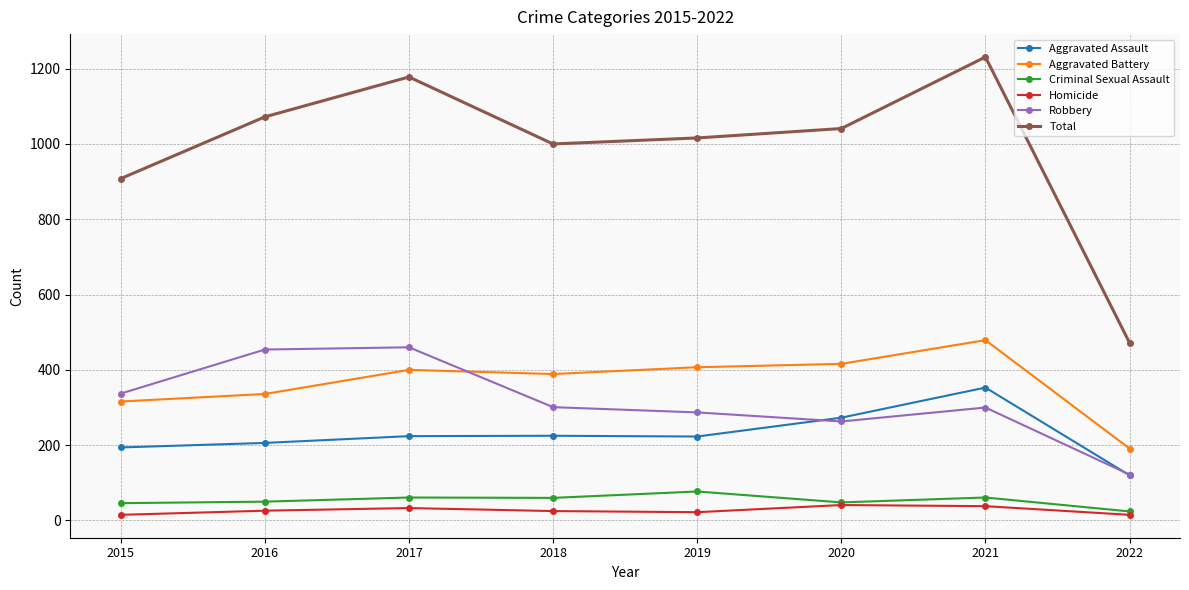

Which series has the largest total across all categories?

Total